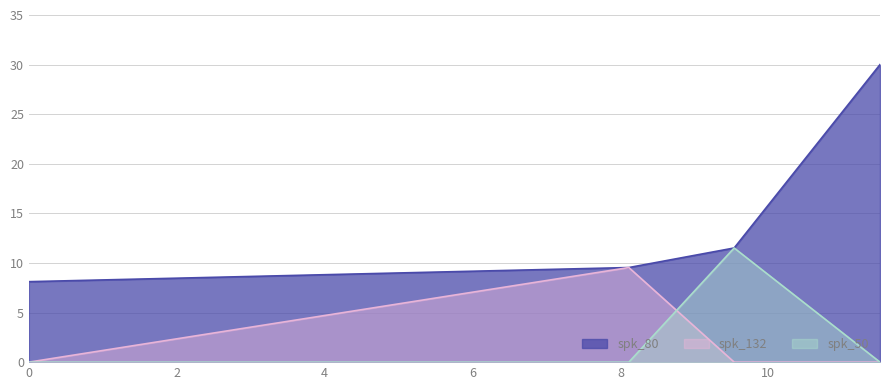

Does the chart have visible grid lines?

Yes